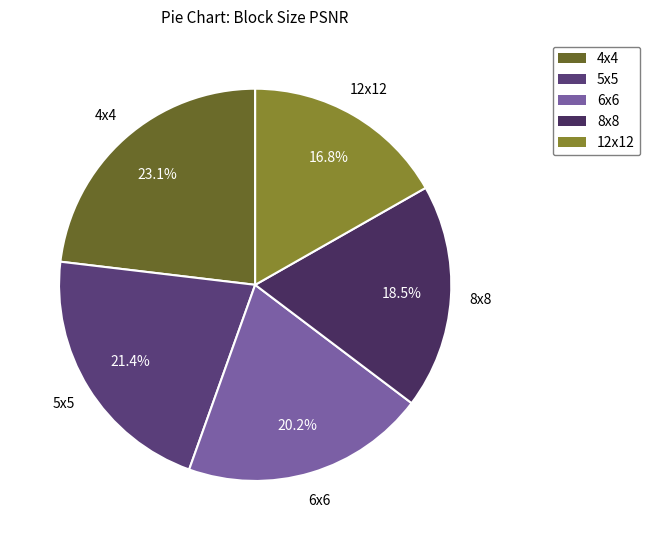

Between 4x4 and 5x5, which is larger?

4x4